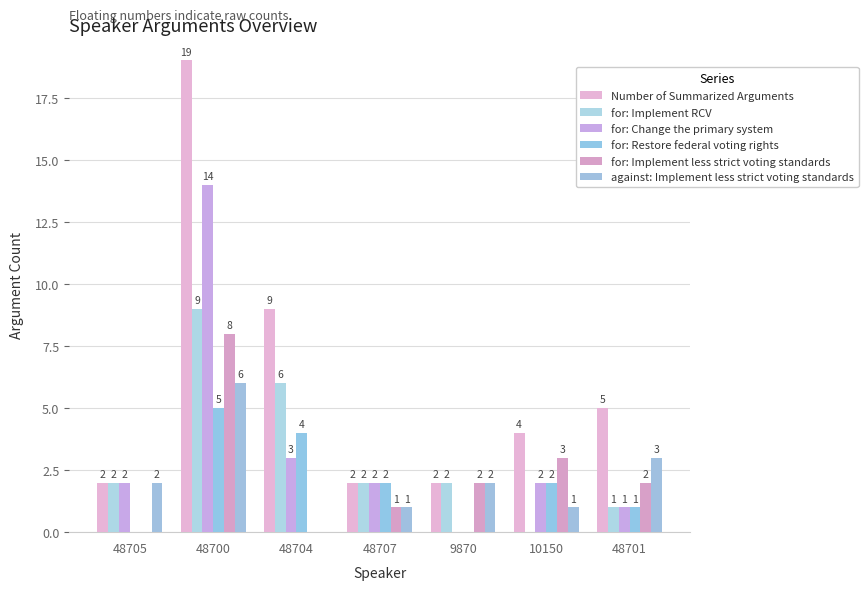

At which label is for: Implement less strict voting standards closest to 4?

10150